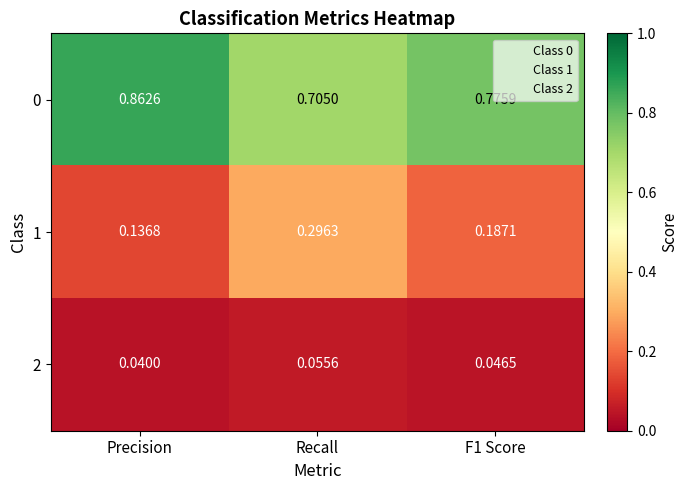

Where is 0 nearest to the value 0?

Recall